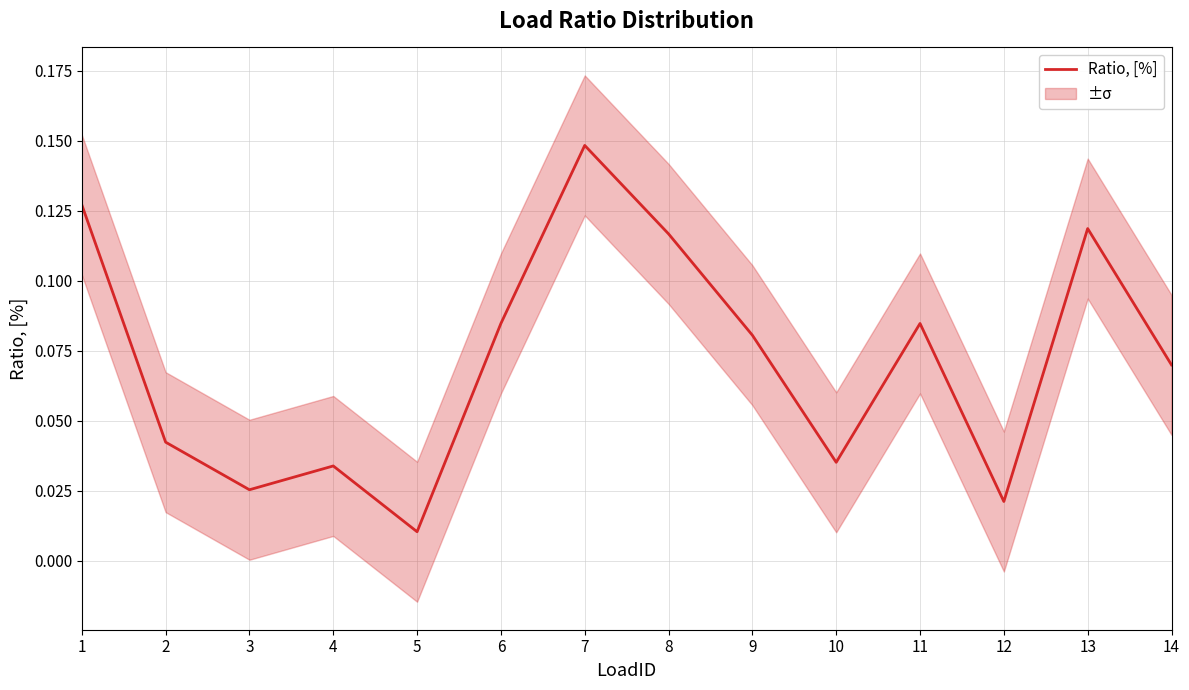

Where is the data nearest to the value 0?

5